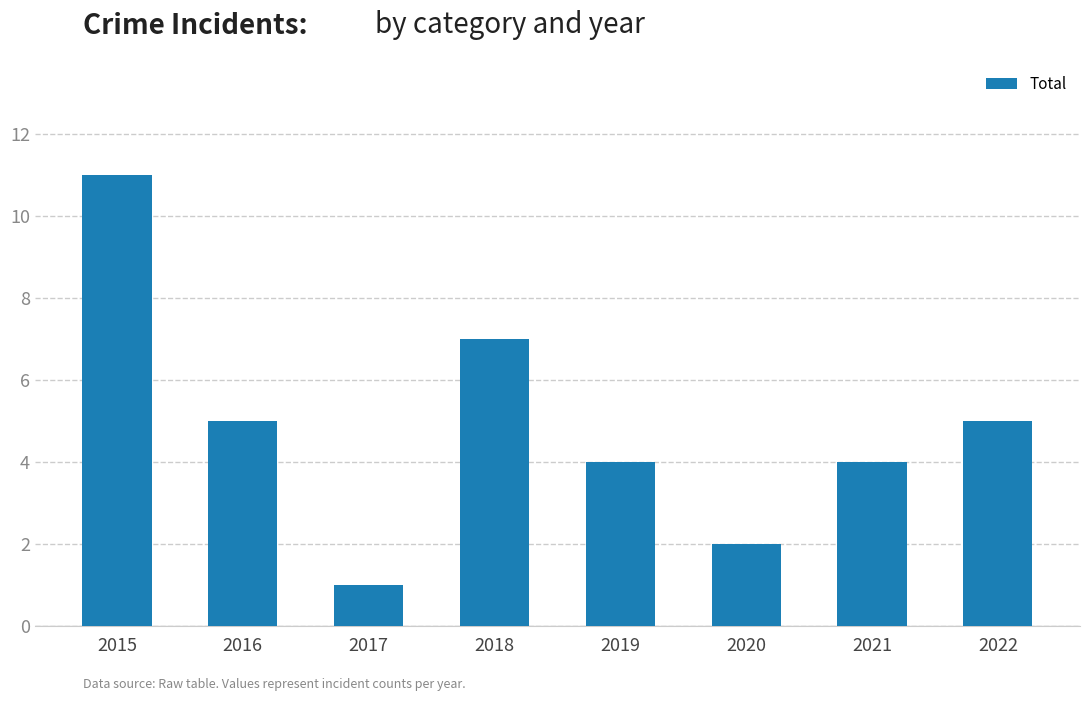

What value does the data have at 2019, to the nearest 5?

5